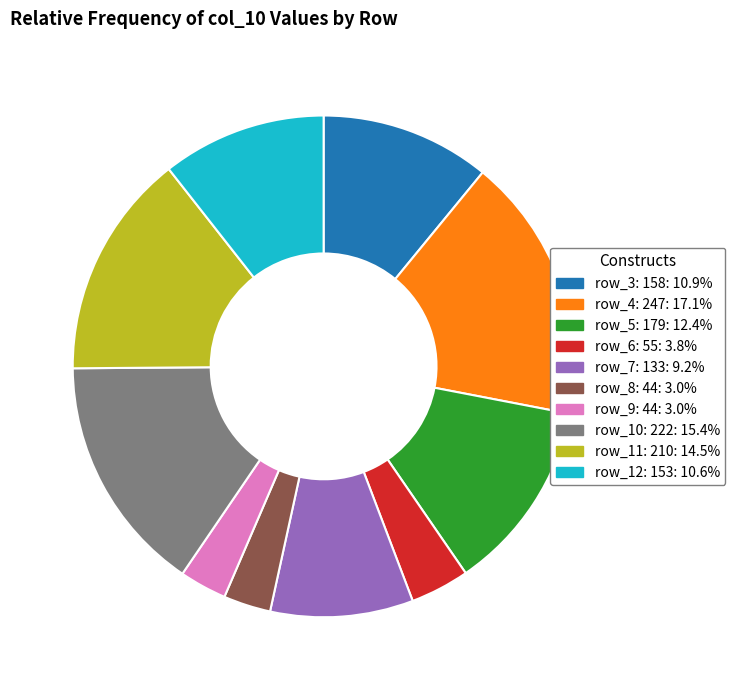

Is there a majority slice in this chart?

No